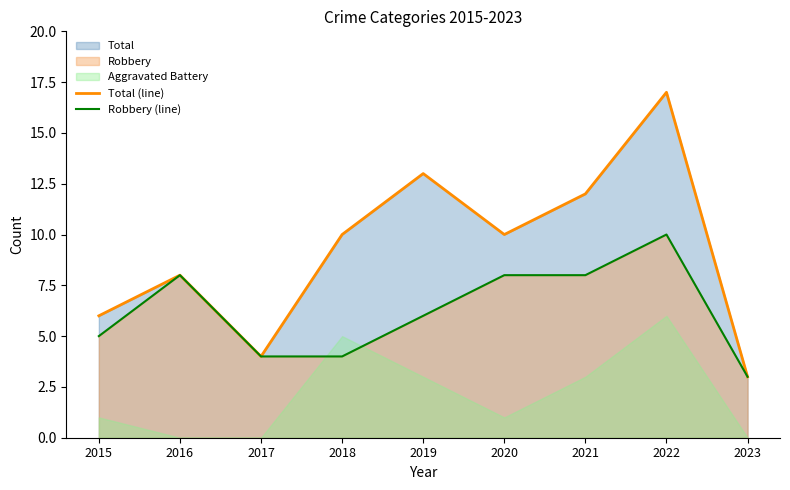

Does the chart have visible grid lines?

No